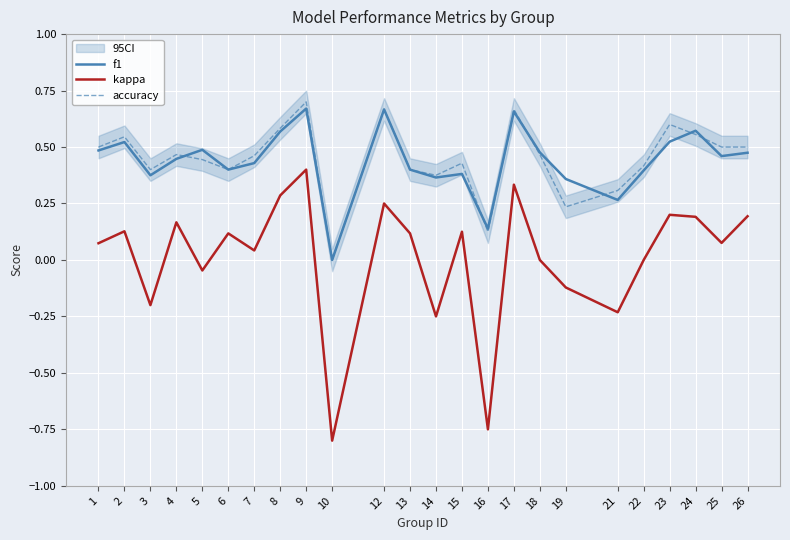

Where is the first local minimum for f1?

3